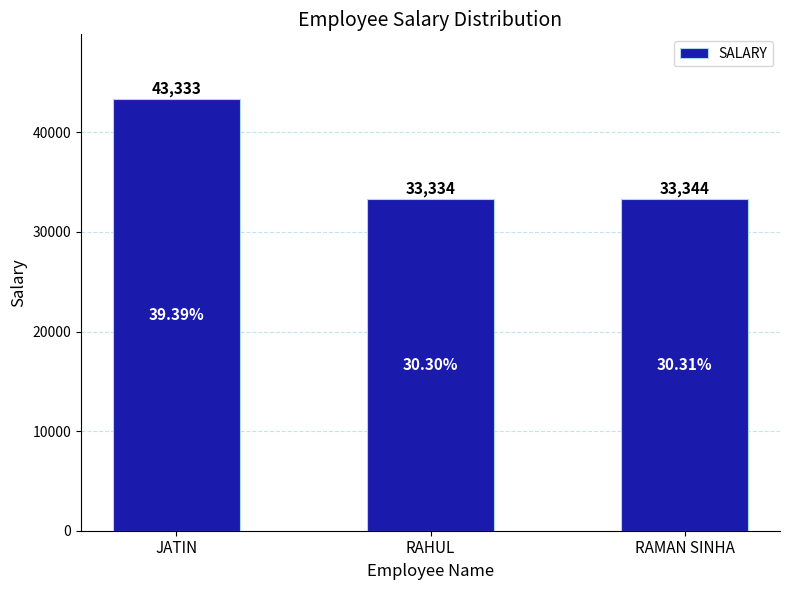

Between RAHUL and JATIN, which is larger?

JATIN